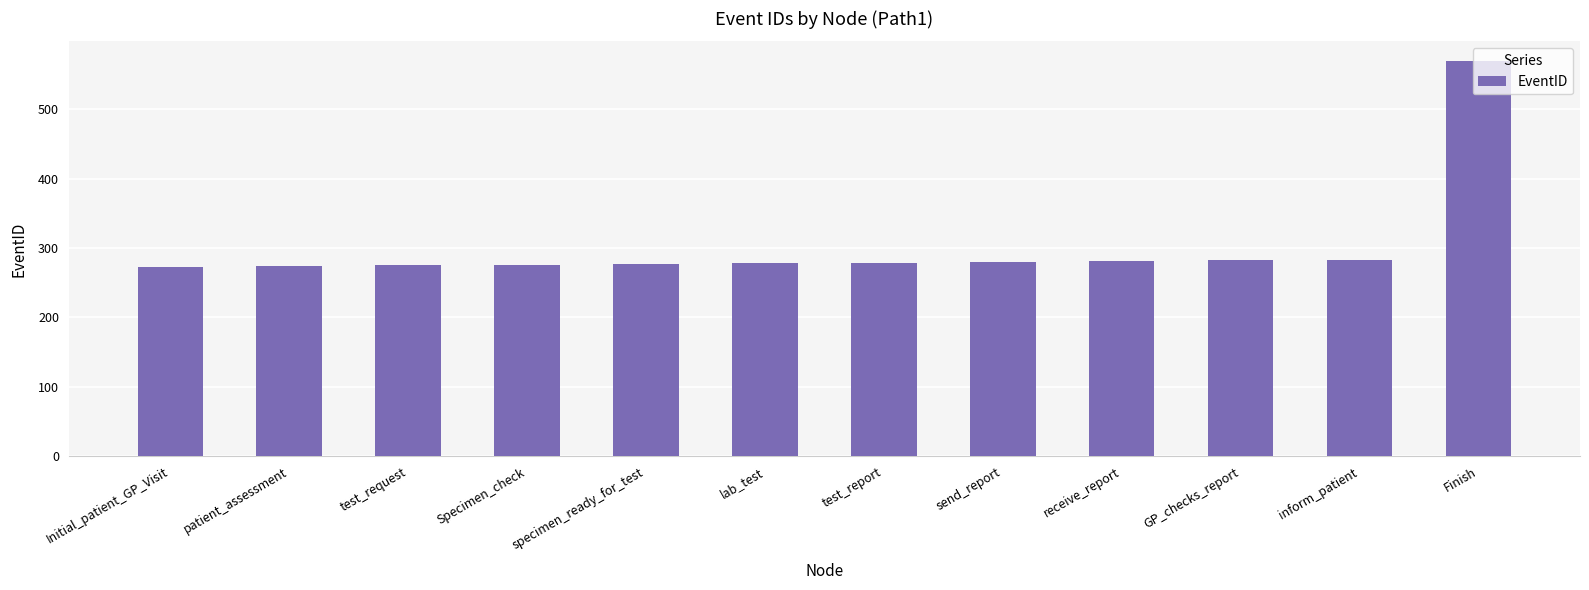

What is the value of the 3rd bar from the left?

275